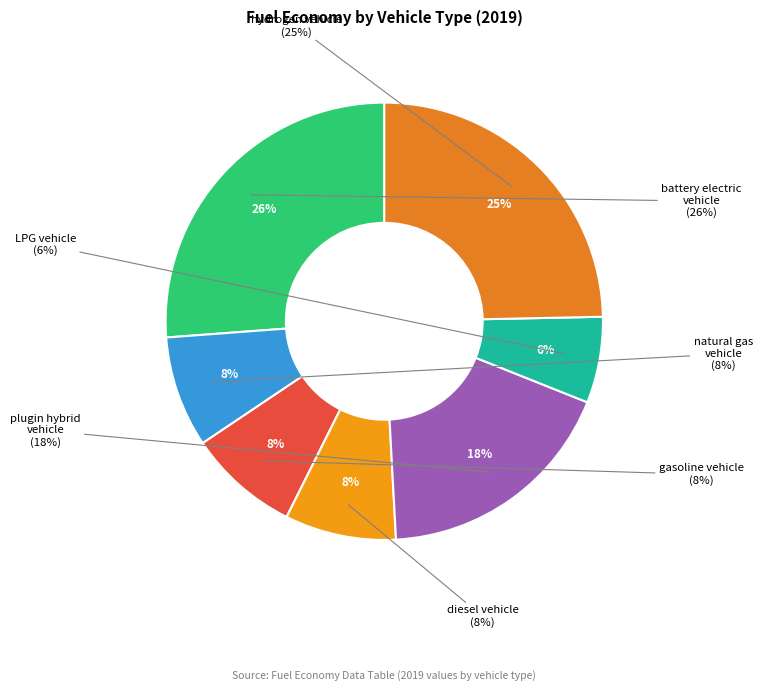

Rank the categories by value from highest to lowest.

battery electric vehicle, hydrogen vehicle, plugin hybrid vehicle, natural gas vehicle, gasoline vehicle, diesel vehicle, LPG vehicle